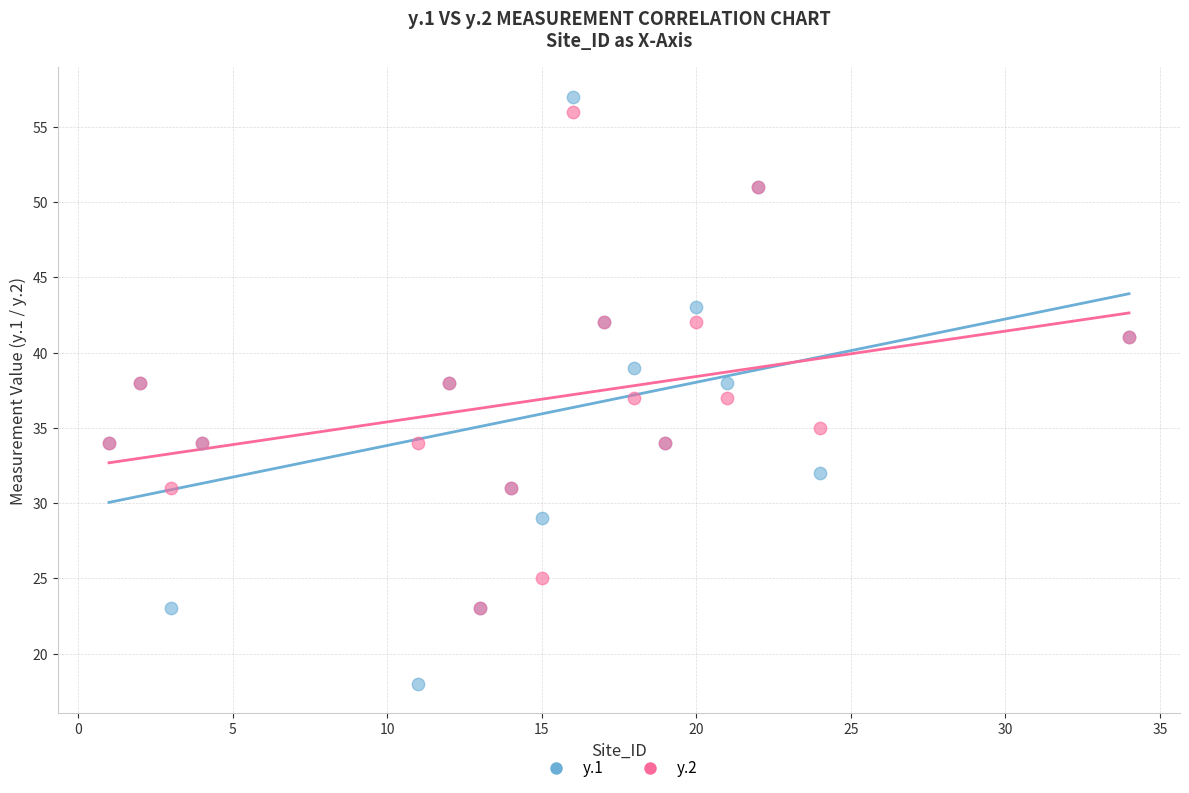

What are all the series names shown in the legend?

y.1, y.2